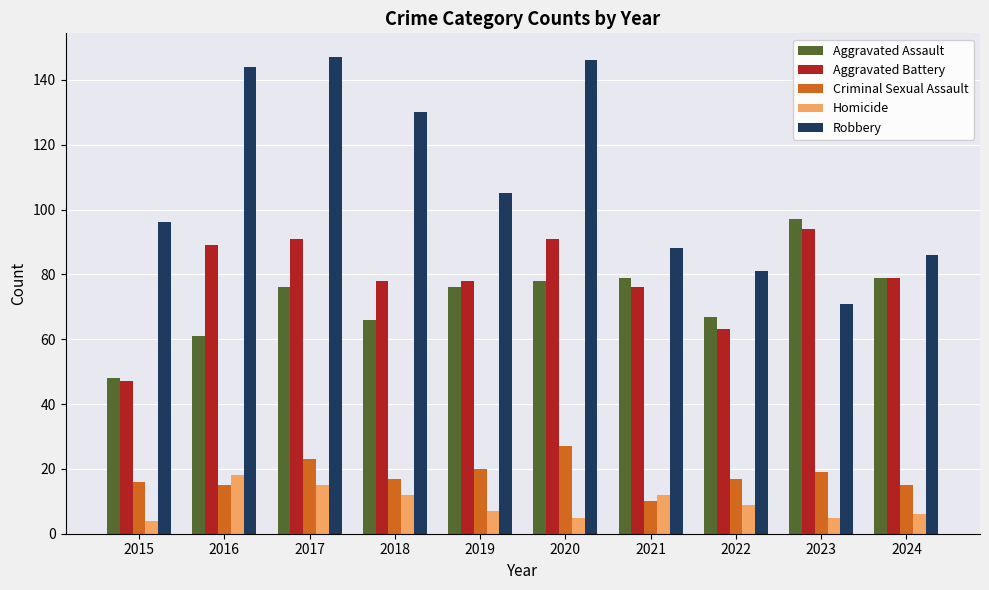

Reading right to left, transcribe all the data shown in this chart.

Aggravated Assault: 2024=79	2023=97	2022=67	2021=79	2020=78	2019=76	2018=66	2017=76	2016=61	2015=48
Aggravated Battery: 2024=79	2023=94	2022=63	2021=76	2020=91	2019=78	2018=78	2017=91	2016=89	2015=47
Criminal Sexual Assault: 2024=15	2023=19	2022=17	2021=10	2020=27	2019=20	2018=17	2017=23	2016=15	2015=16
Homicide: 2024=6	2023=5	2022=9	2021=12	2020=5	2019=7	2018=12	2017=15	2016=18	2015=4
Robbery: 2024=86	2023=71	2022=81	2021=88	2020=146	2019=105	2018=130	2017=147	2016=144	2015=96